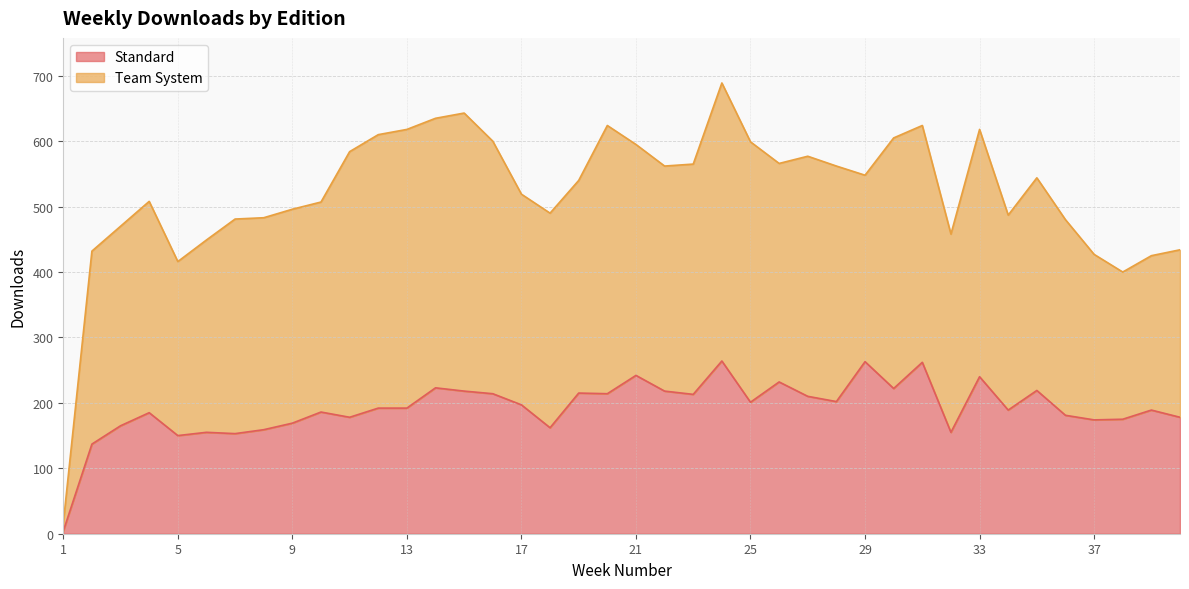

Approximately how many times larger is the value at 5 compared to 23?

0.7